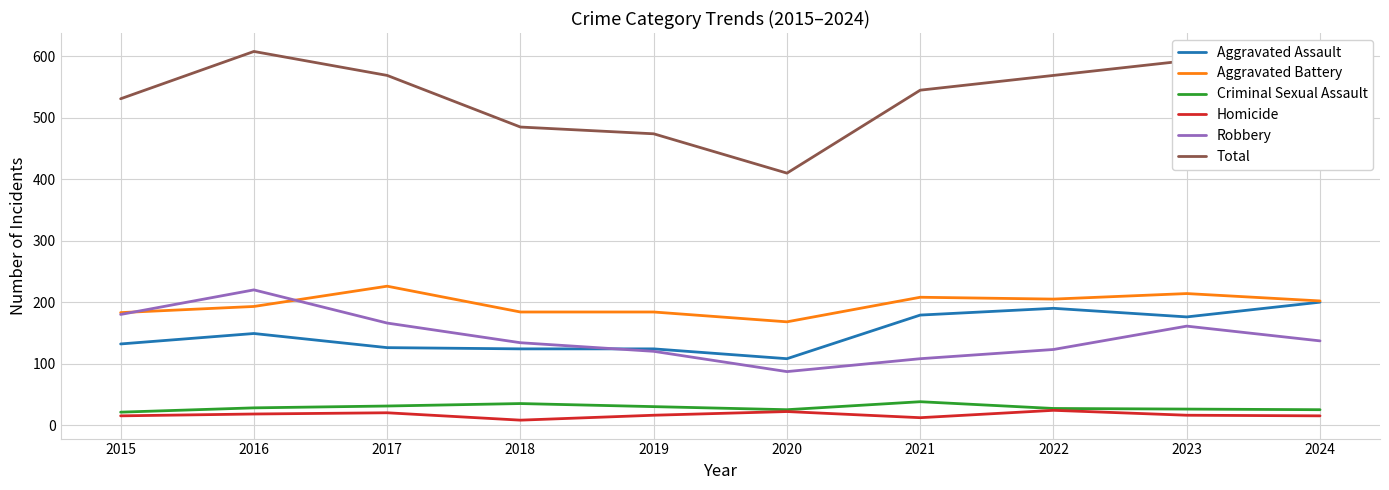

Which series has the widest spread of values?

Total